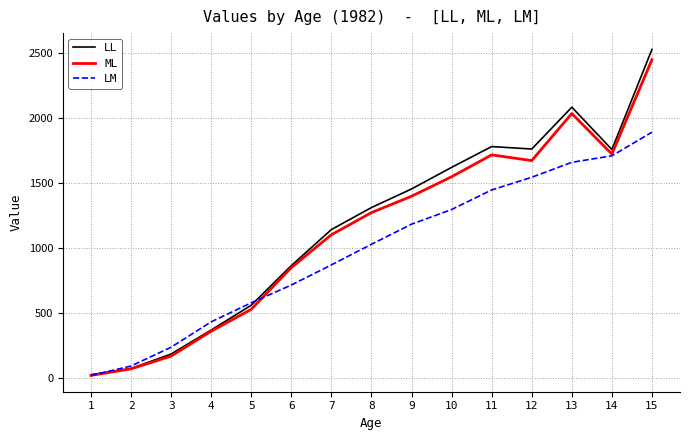

List the series in order of their overall mean, highest first.

LL, ML, LM